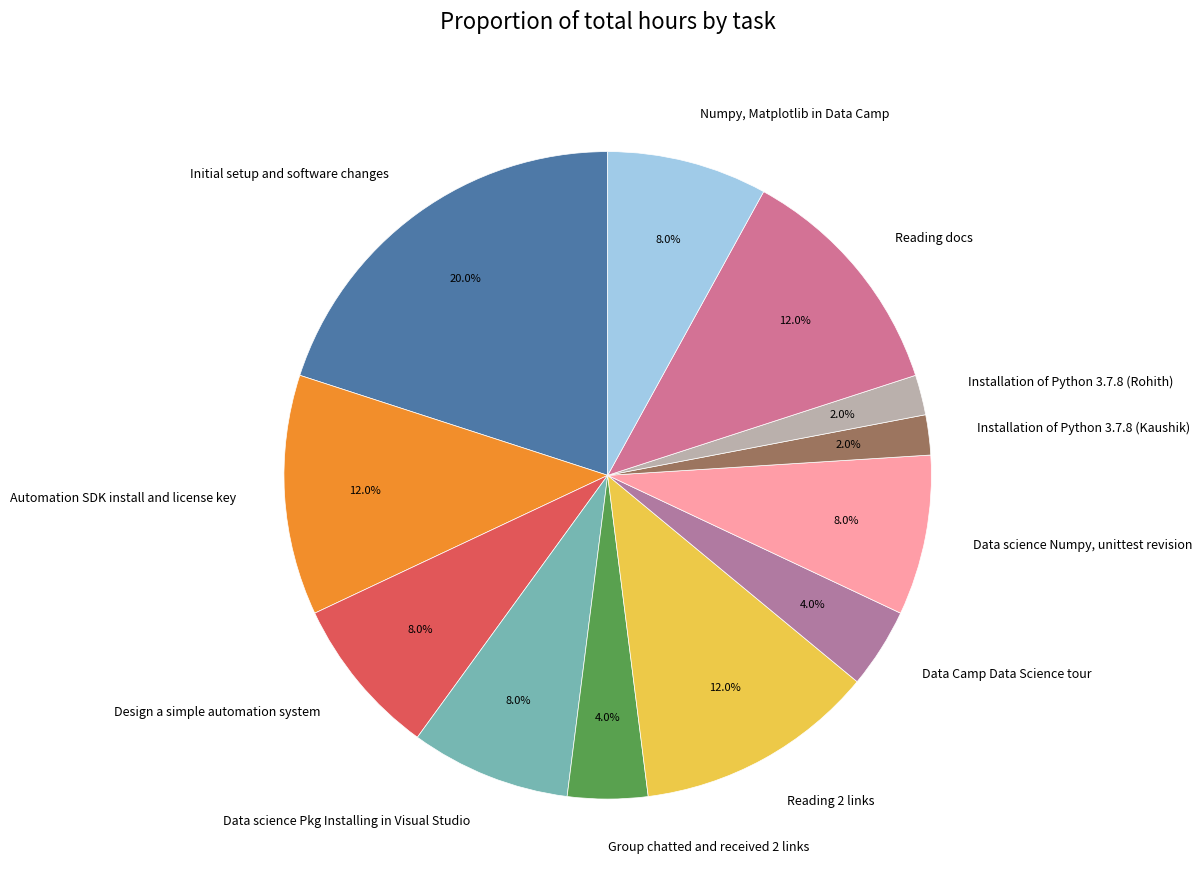

How many segments does this pie chart have?

12